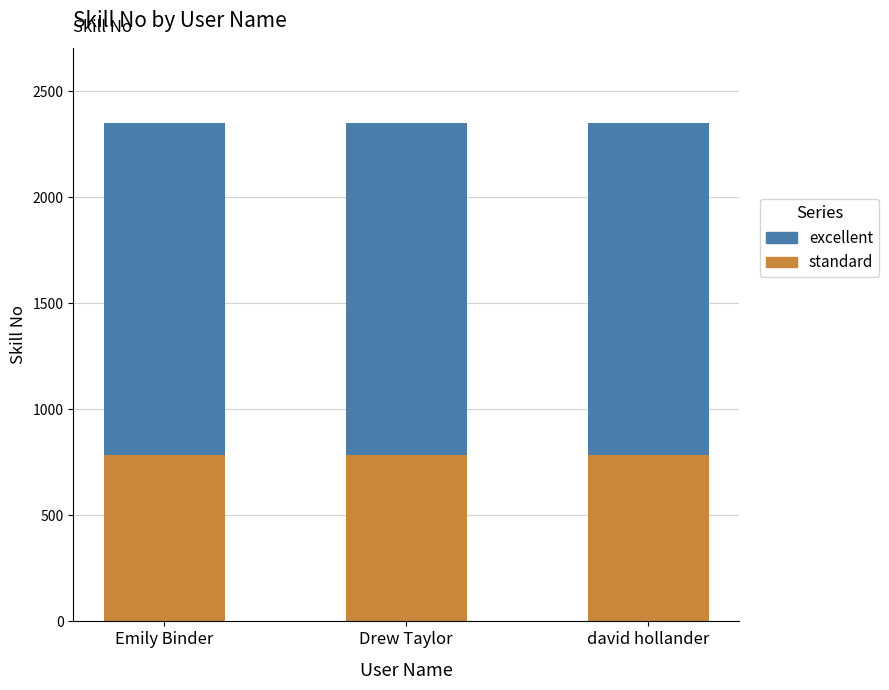

The standard series shows 784 at Emily Binder. True or false?

True